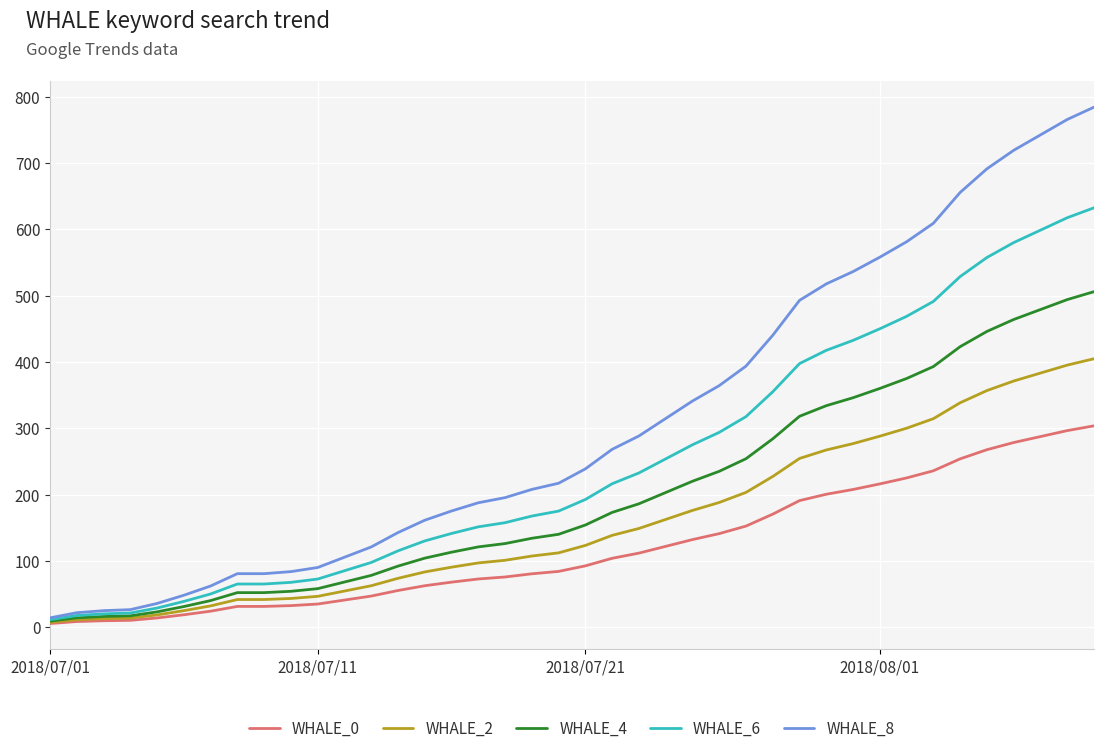

What is the highest value of the WHALE_4 series?

506.0